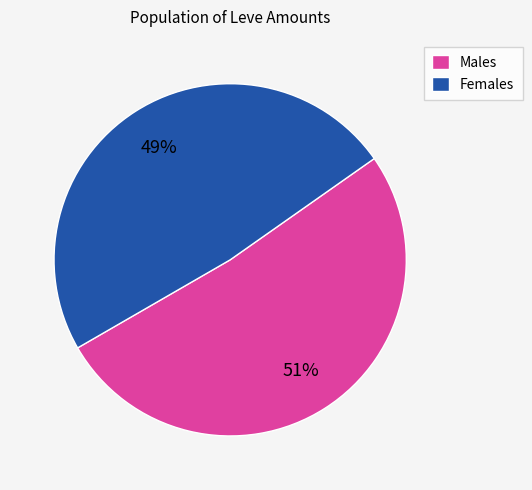

Do Males and Females together represent more than half of the pie?

Yes